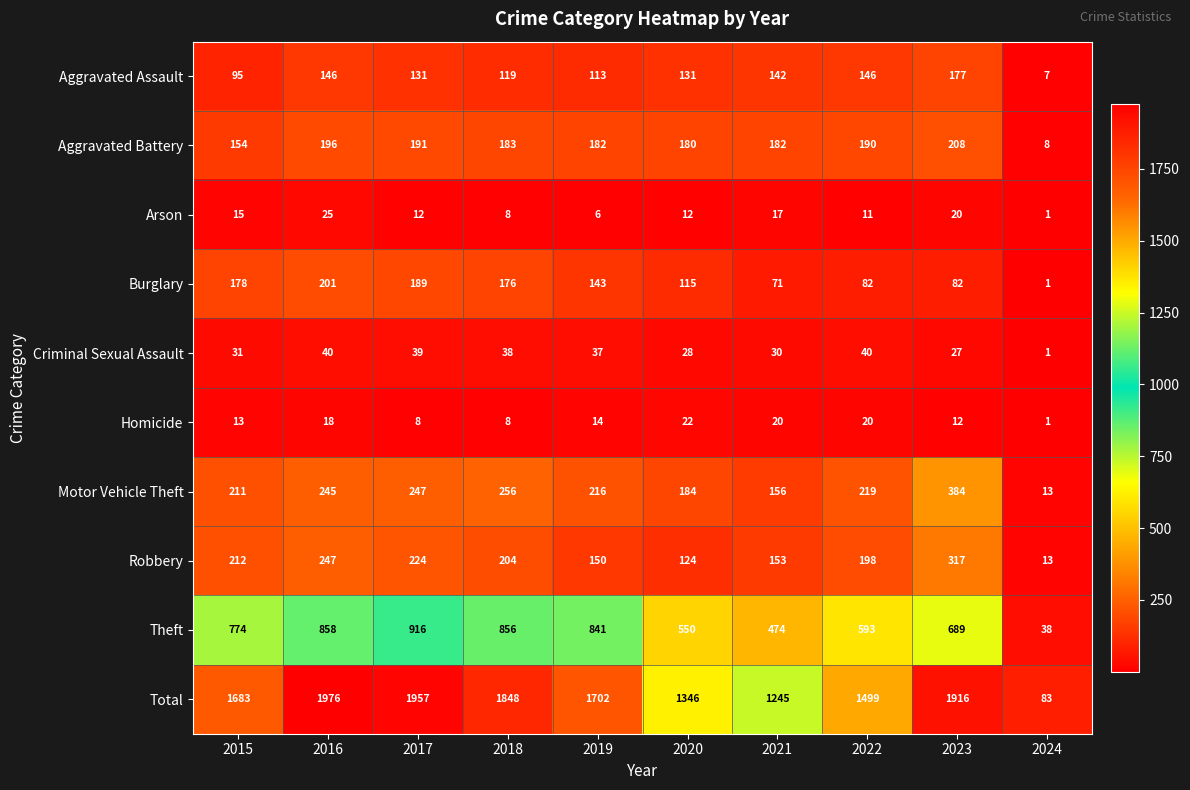

List the labels in order of Theft value, largest first.

2017, 2016, 2018, 2019, 2015, 2023, 2022, 2020, 2021, 2024